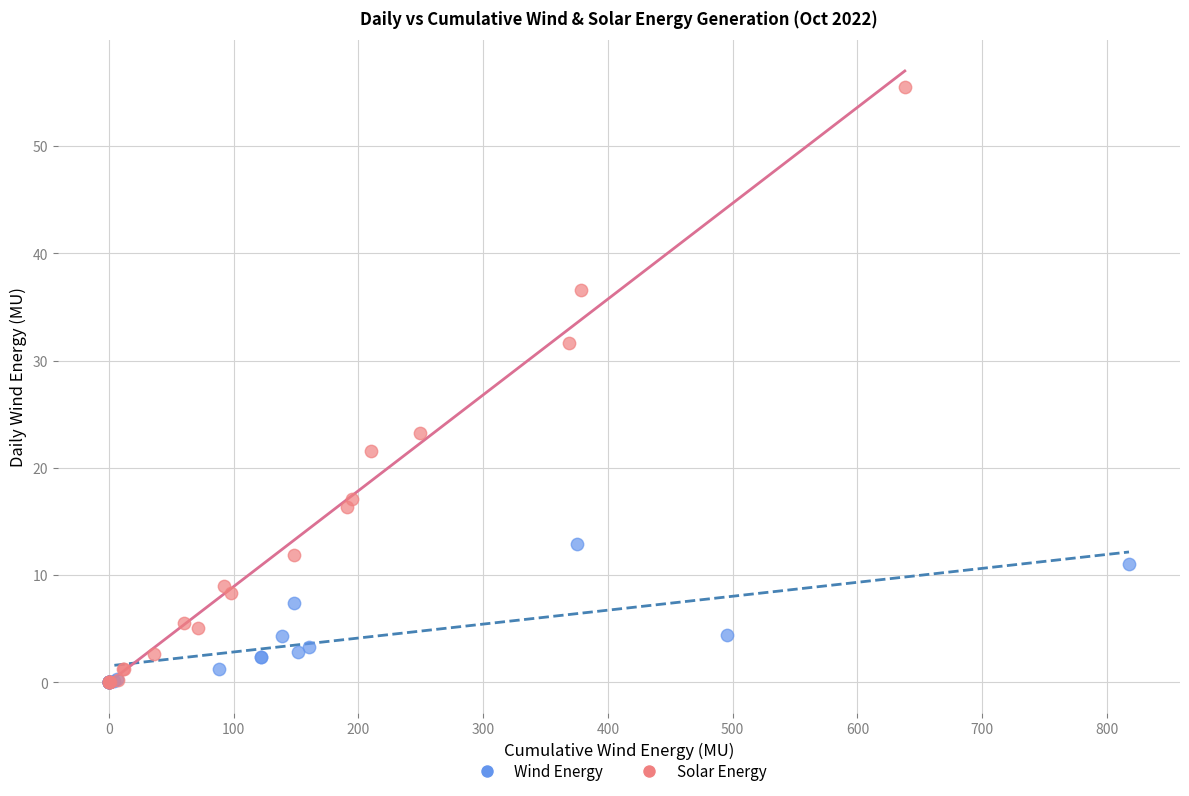

Which series has the largest Y range (max minus min)?

Solar Energy